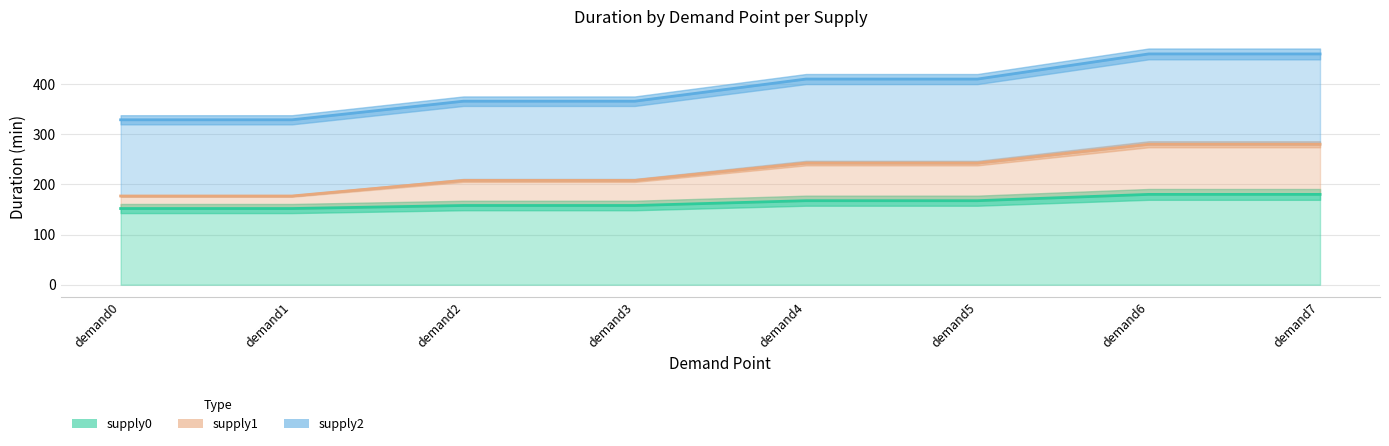

True or false: supply1 and supply0 cross at least once.

False